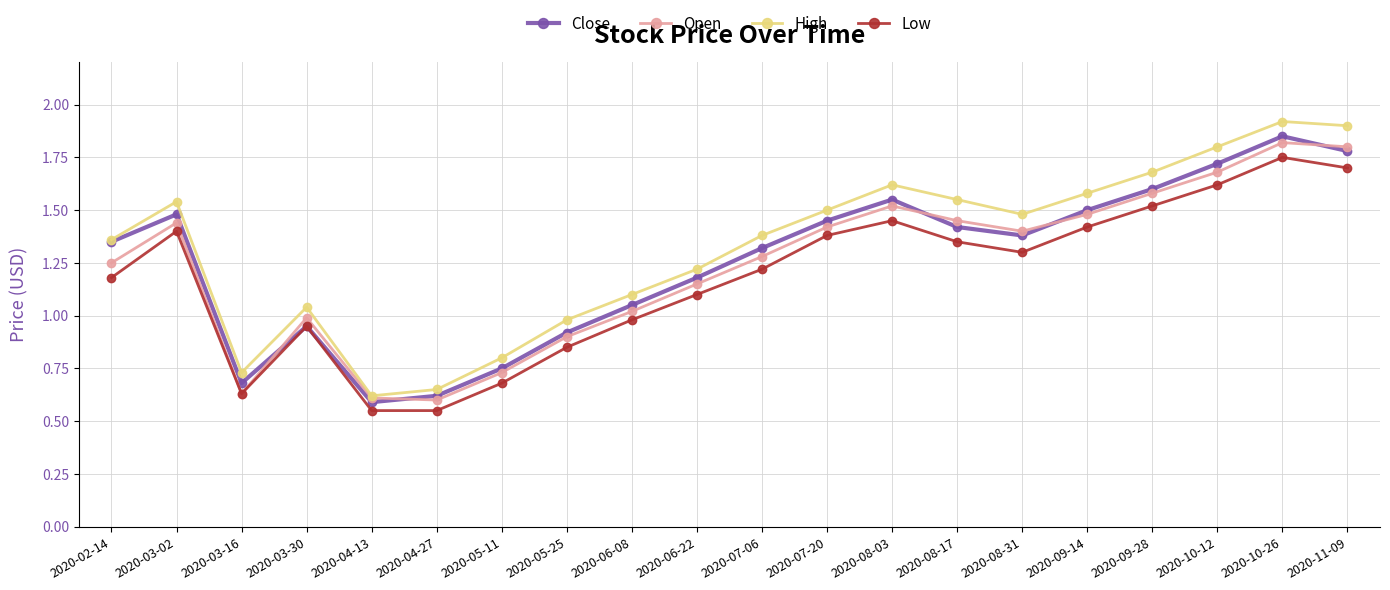

At which category is the sum across all series the highest?

2020-10-26